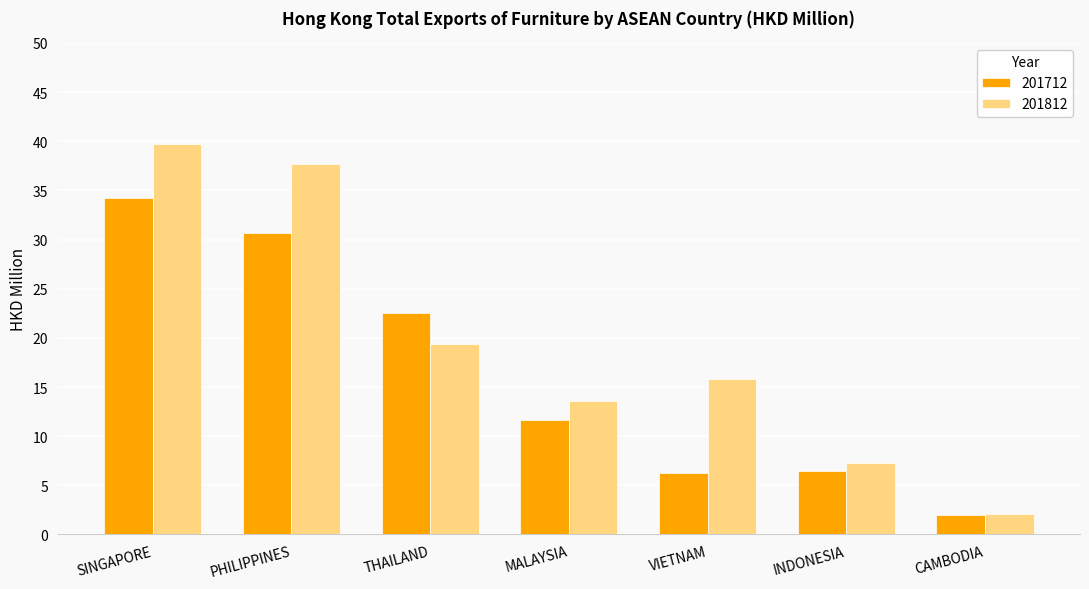

What is the difference between the highest and lowest values at SINGAPORE?

5.5